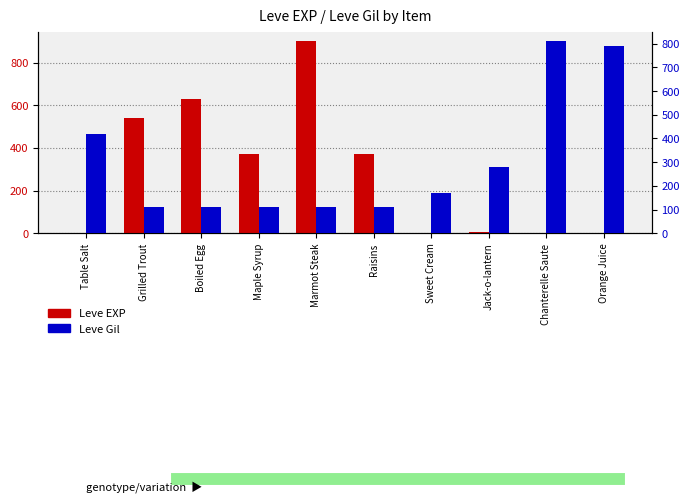

Reading left to right, list all the values displayed in this chart.

Leve EXP: Table Salt=1	Grilled Trout=540	Boiled Egg=630	Maple Syrup=370	Marmot Steak=900	Raisins=370	Sweet Cream=1	Jack-o-lantern=6	Chanterelle Saute=1	Orange Juice=2
Leve Gil: Table Salt=420	Grilled Trout=112	Boiled Egg=112	Maple Syrup=112	Marmot Steak=113	Raisins=112	Sweet Cream=170	Jack-o-lantern=280	Chanterelle Saute=810	Orange Juice=790